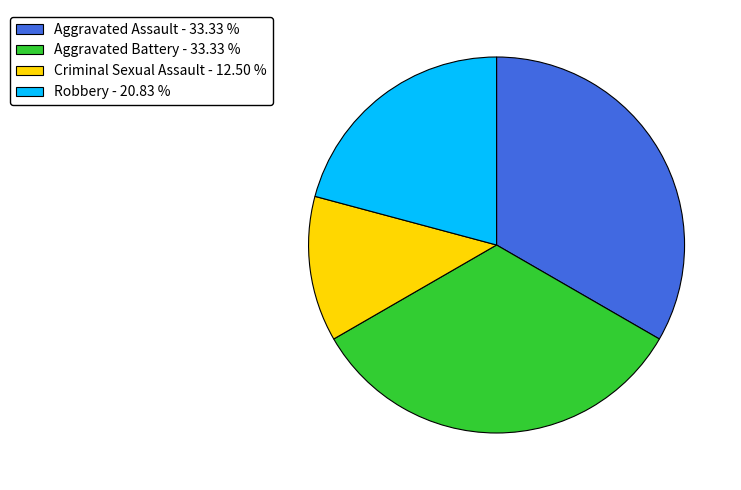

Is there a majority slice in this chart?

No